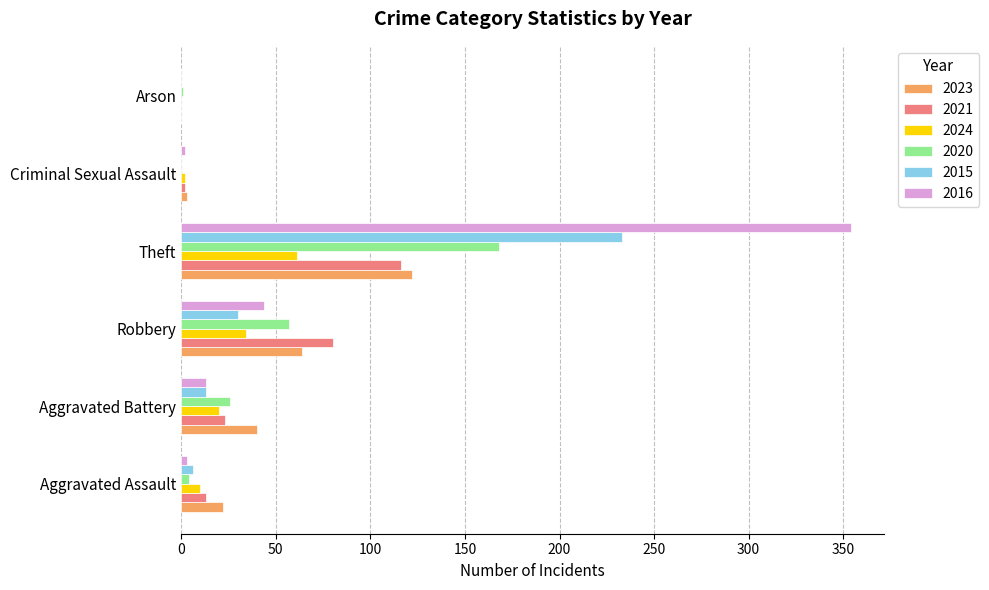

The value of 2016 at Aggravated Battery is 13. True or false?

True